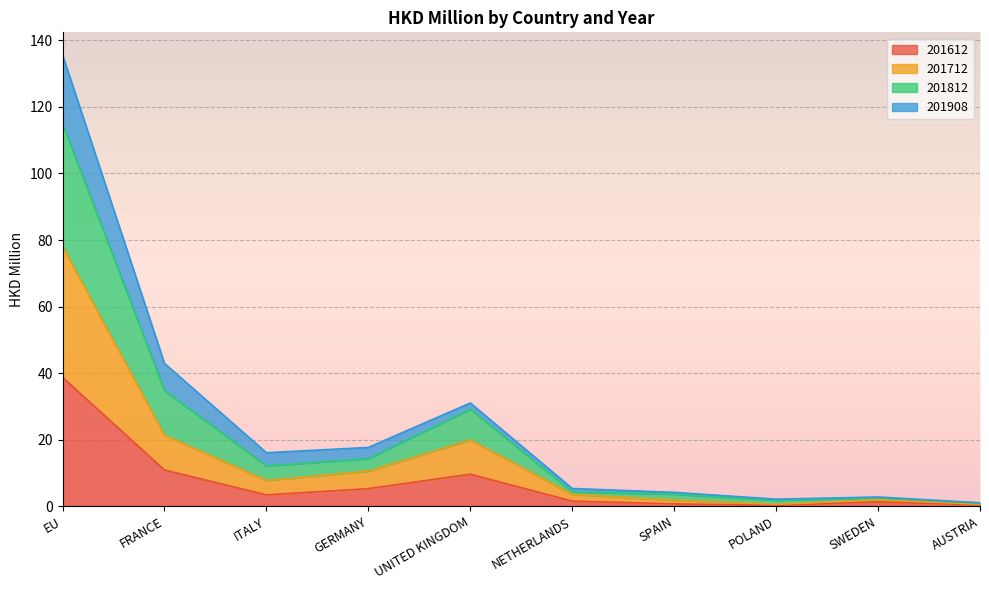

At which category is the sum across all series the highest?

EU